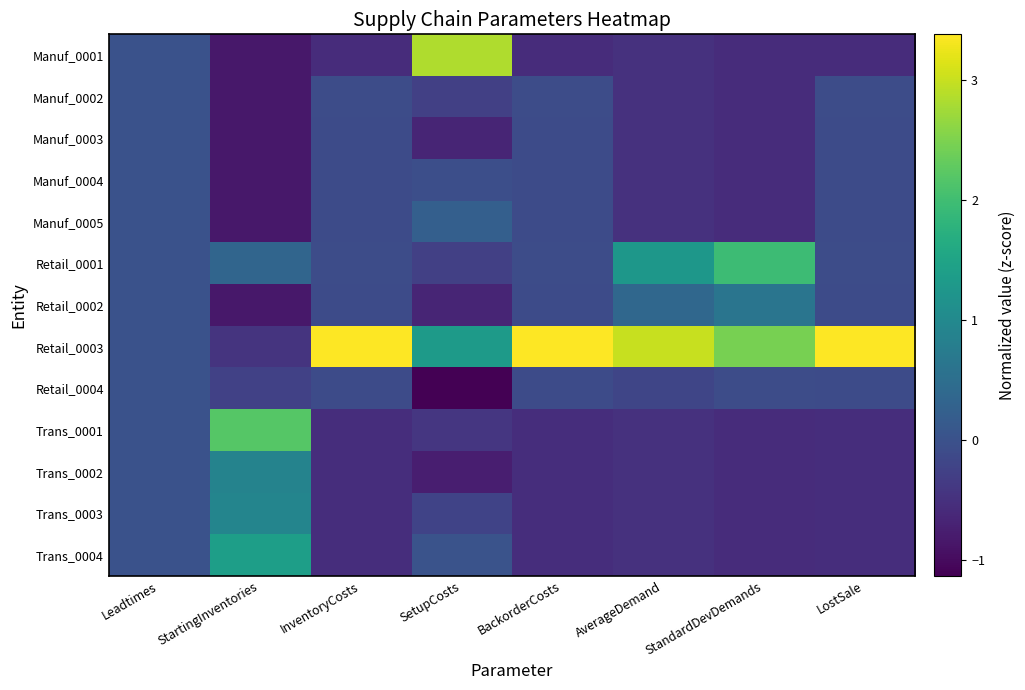

Between AverageDemand and SetupCosts, which is larger?

SetupCosts